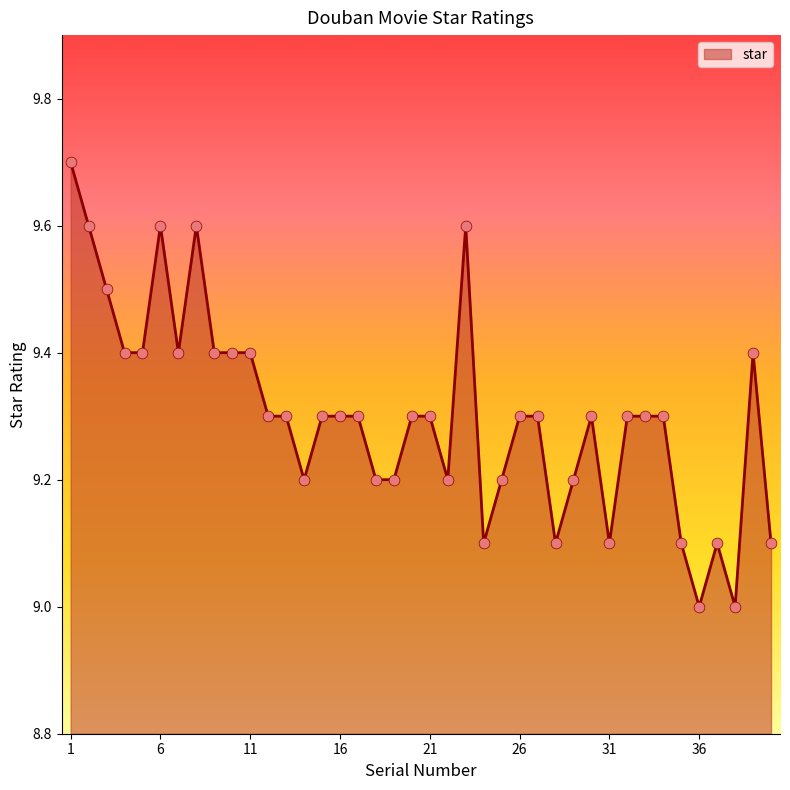

What is the difference between the maximum and minimum values?

0.7